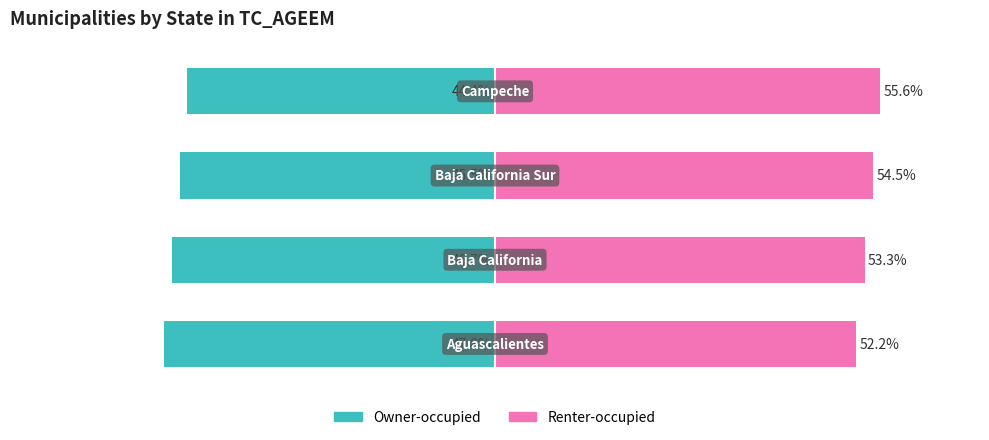

Reading left to right, extract all data points from this chart.

Owner-occupied: 0=-47.8	1=-46.7	2=-45.5	3=-44.4
Renter-occupied: 0=52.2	1=53.3	2=54.5	3=55.6